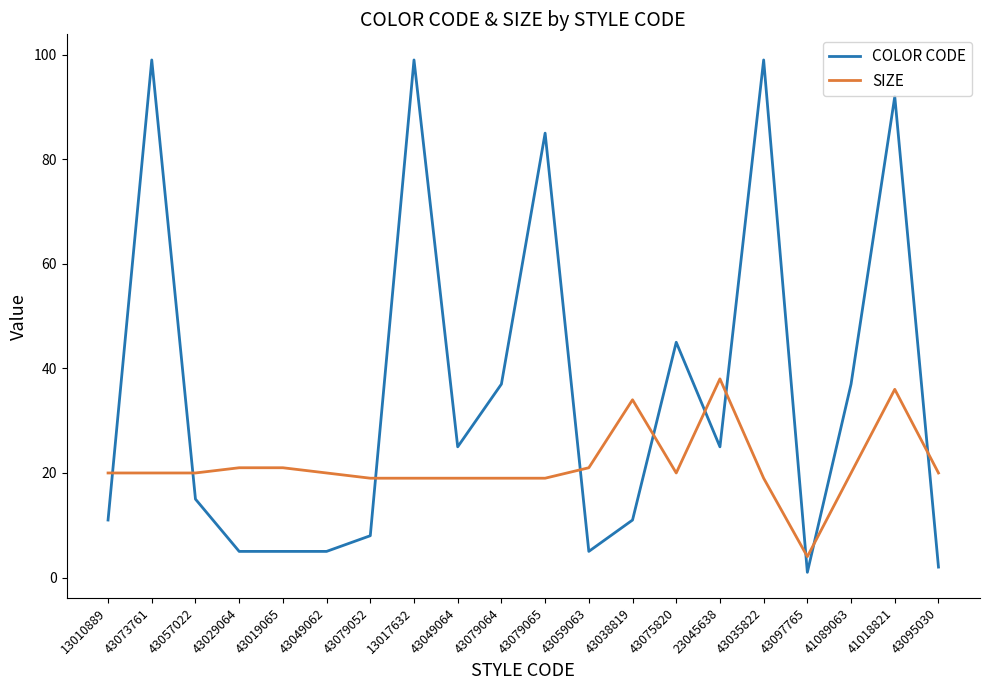

Is it true that COLOR CODE equals 15 at 43057022?

True